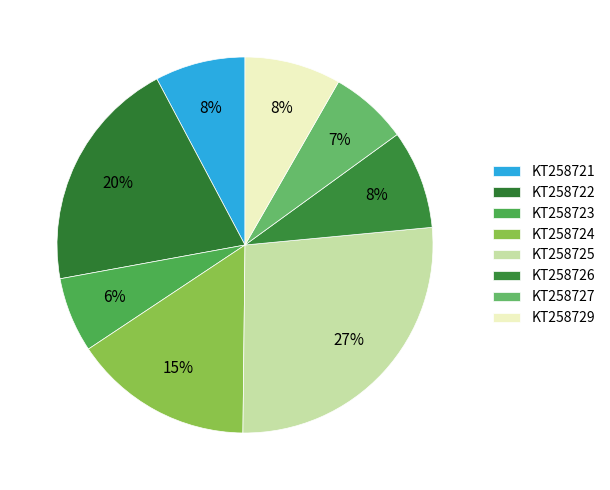

Count the number of slices in the pie.

8